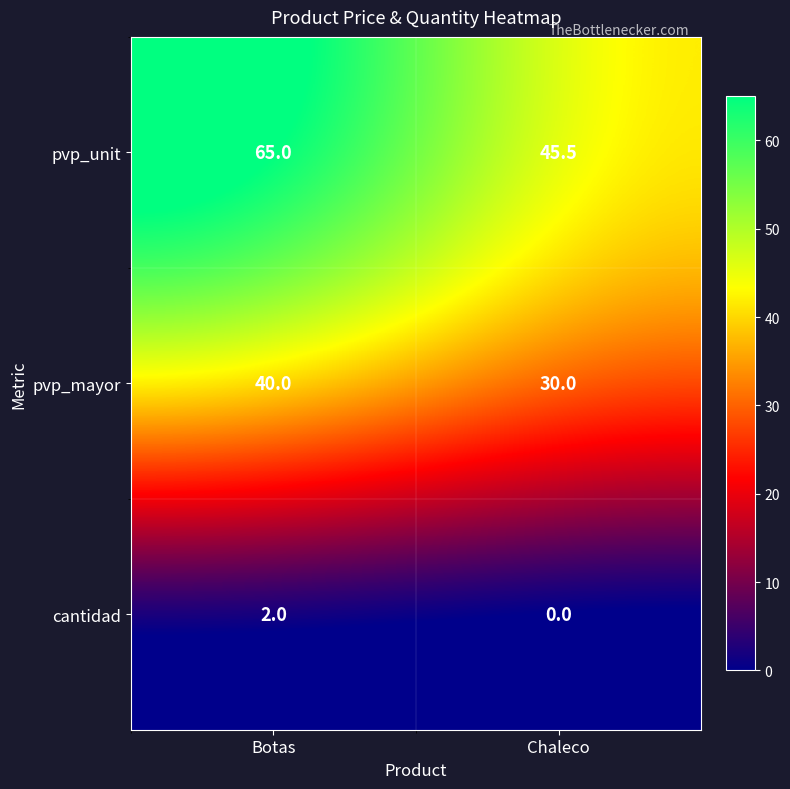

Reading left to right, what are all the values shown in this chart?

pvp_unit: Botas=65.0	Chaleco=45.5
pvp_mayor: Botas=40.0	Chaleco=30.0
cantidad: Botas=2.0	Chaleco=0.0